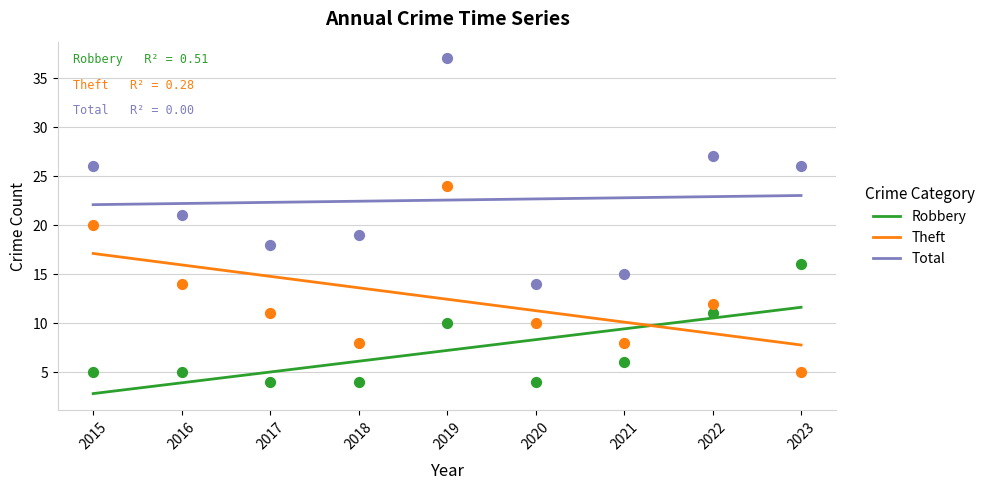

Which series reaches the maximum Y coordinate?

Total